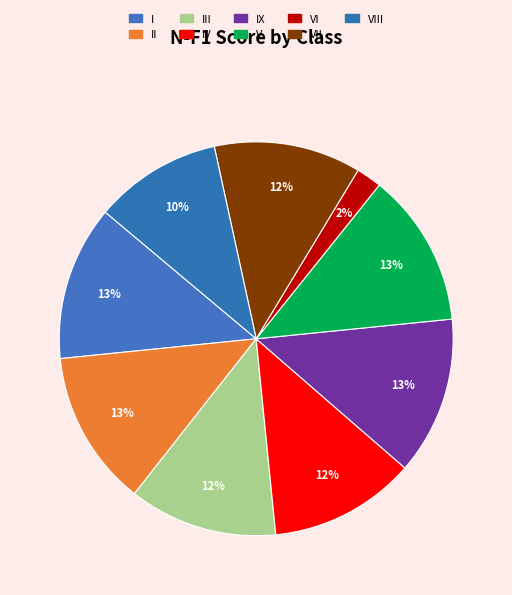

How many slices are in this pie chart?

9